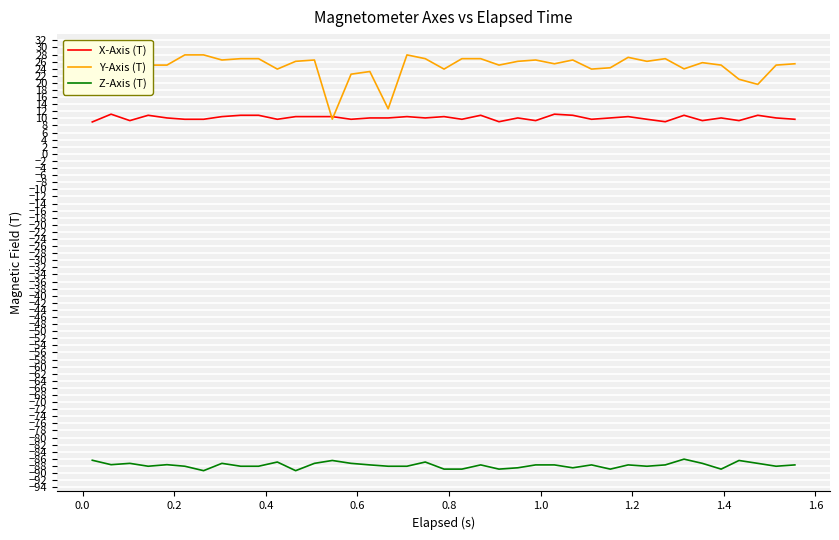

What is the maximum value for Z-Axis (T)?

-86.1